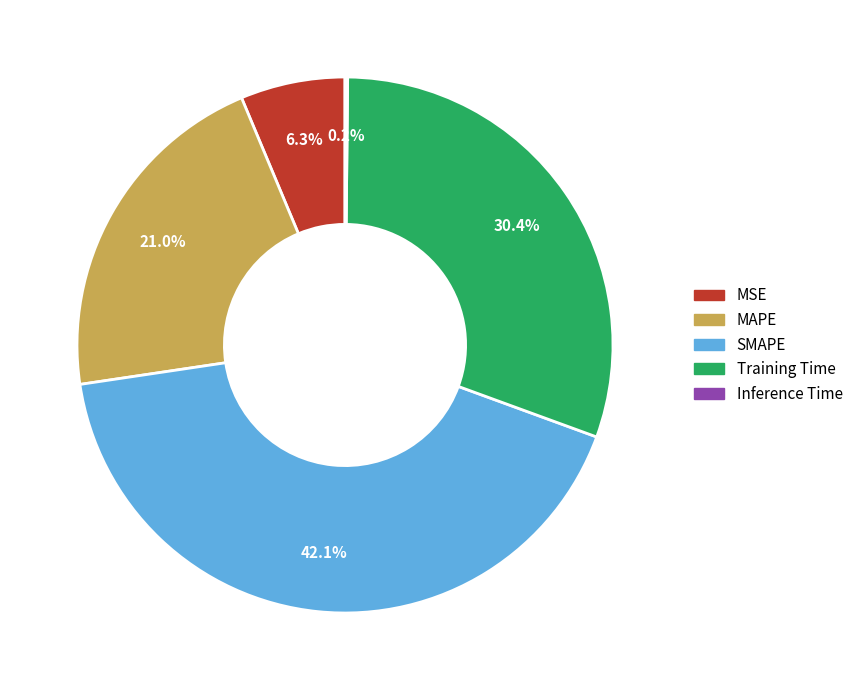

Is it true that Training Time is 30% of the pie?

True